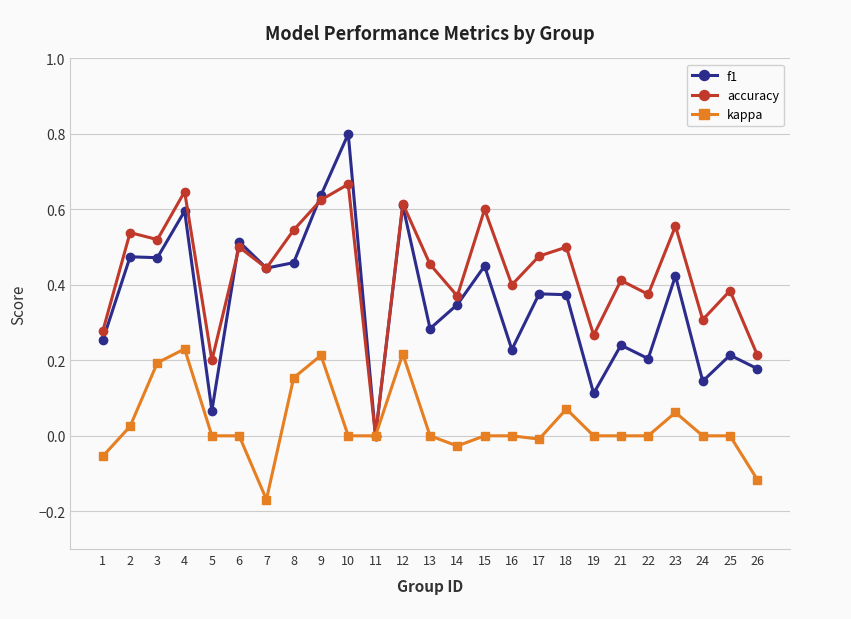

At which label does kappa reach its minimum?

7